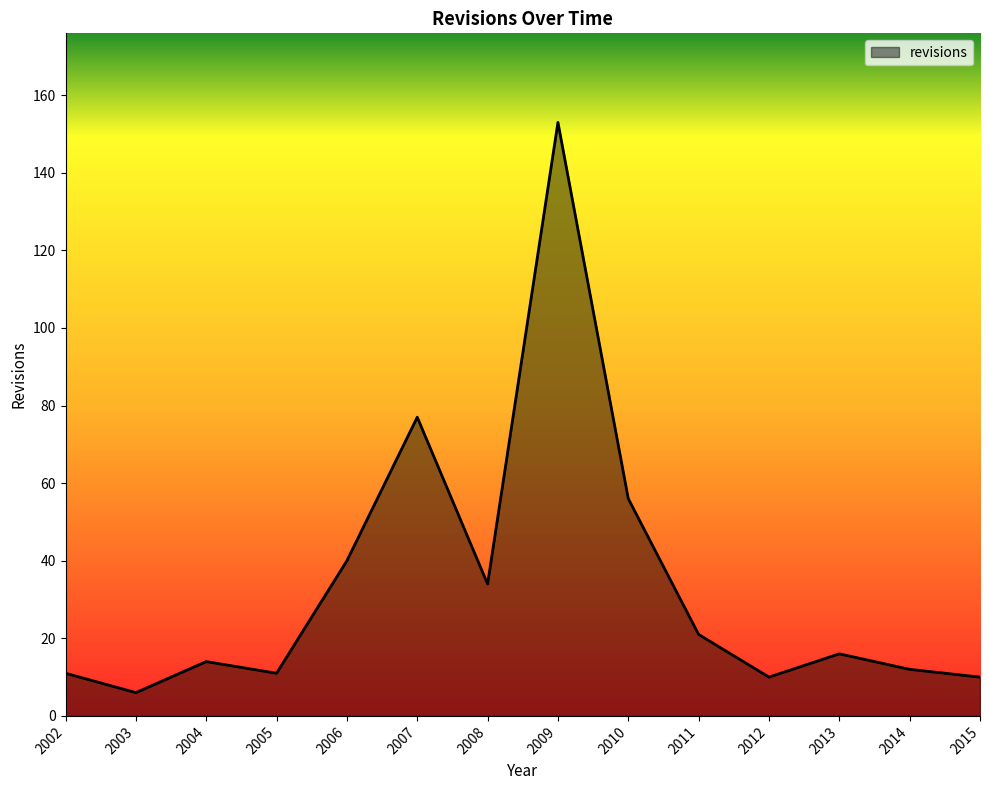

What is the change in value from 2003 to 2008?

+28